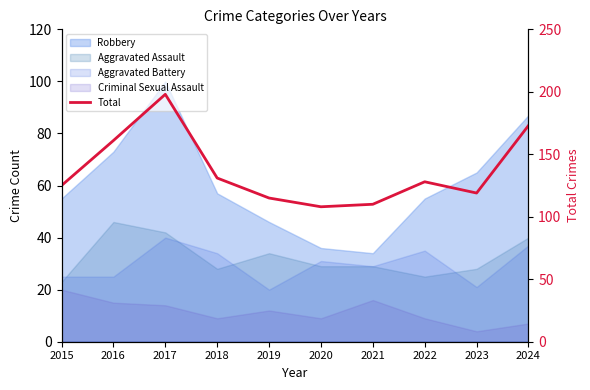

Is it true that the value at 2020 is 177?

False